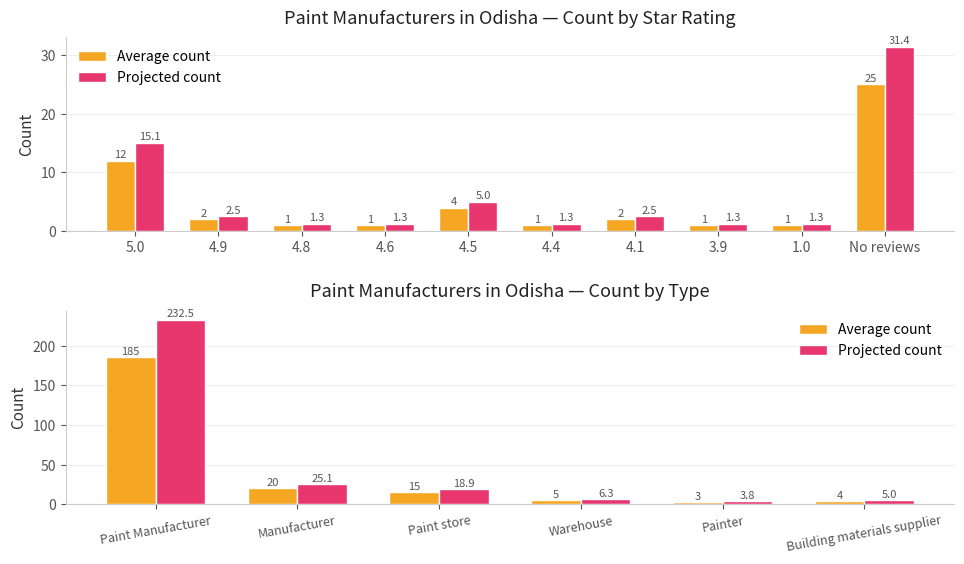

How many groups of bars are there?

6